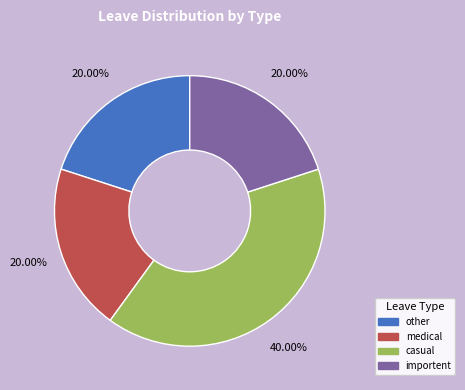

To the nearest percent, what is the difference between the casual and medical slice percentages?

20%